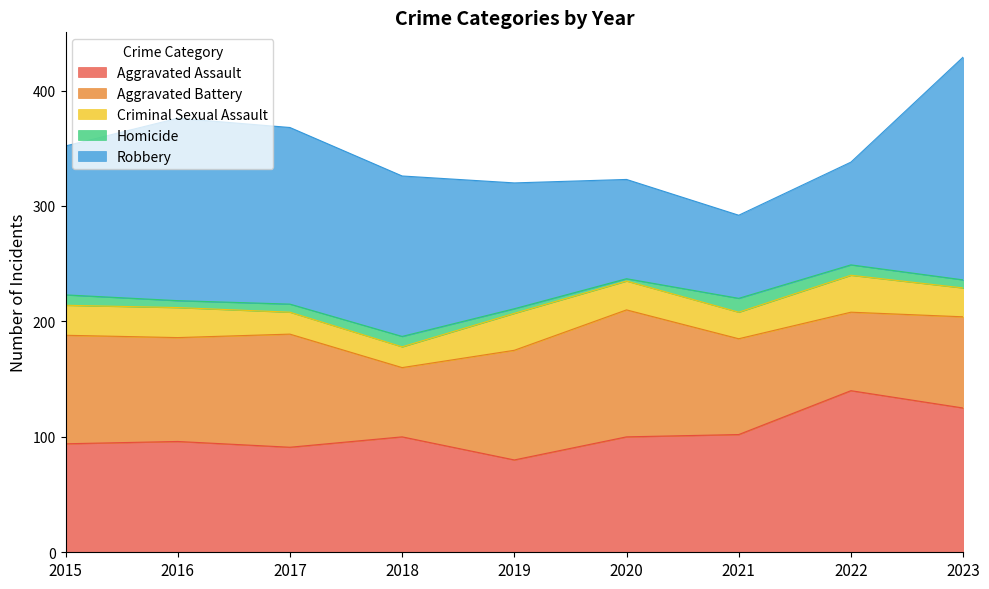

In Criminal Sexual Assault, how many points are lower than both neighbors (excluding endpoints)?

2